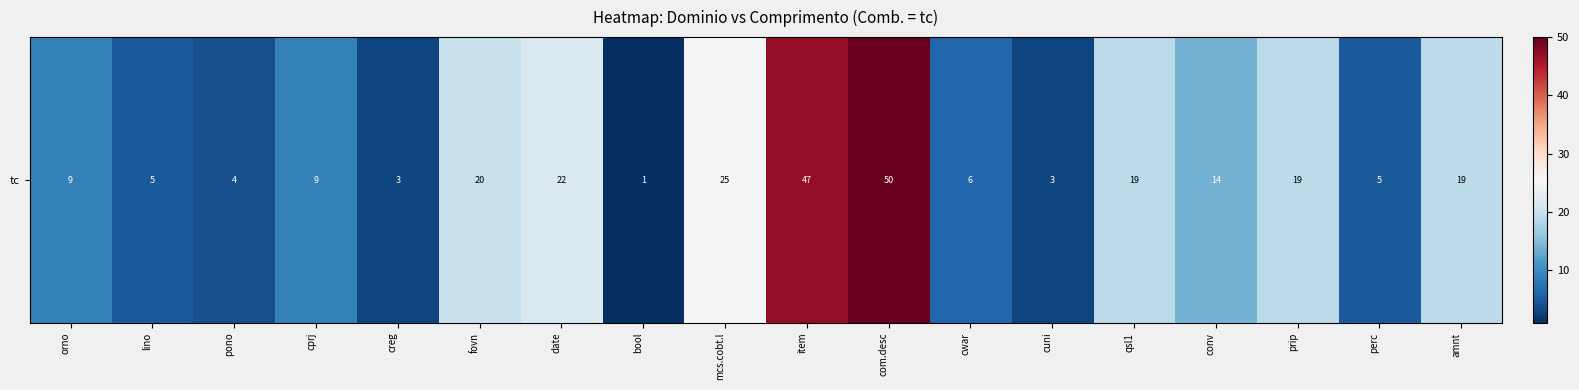

The value at qsl1 is 9. True or false?

False